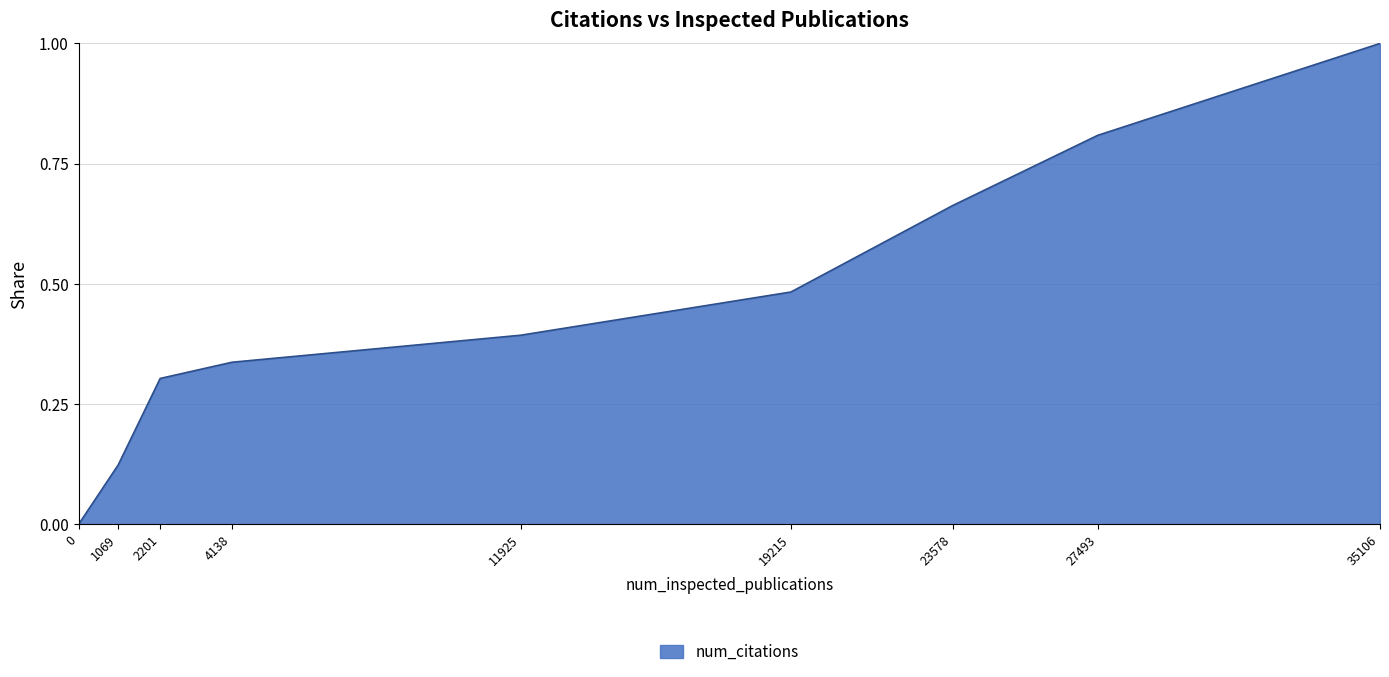

Which label corresponds to the largest value in the chart?

35106